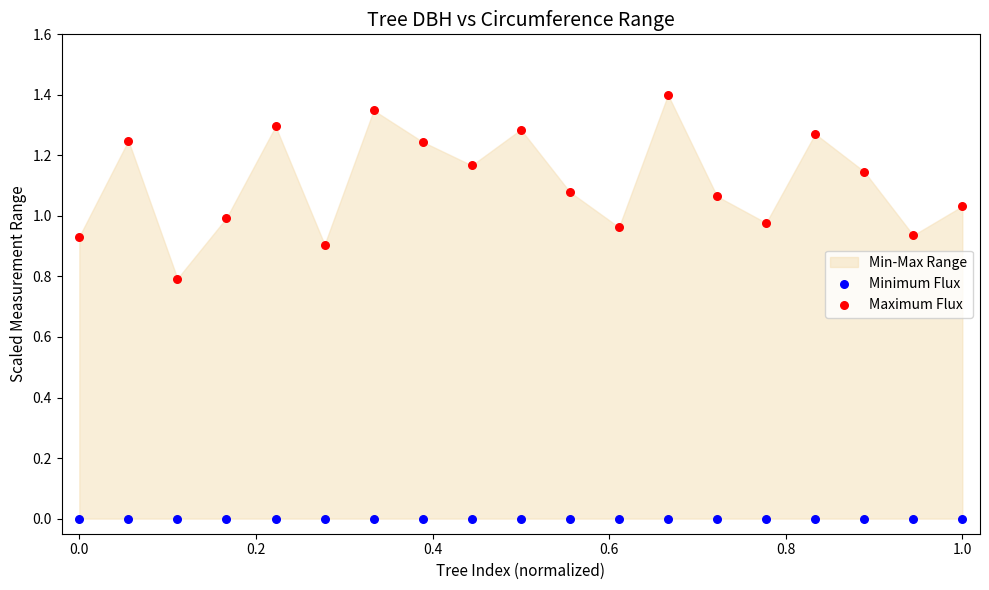

Which series reaches the maximum Y coordinate?

Maximum Flux